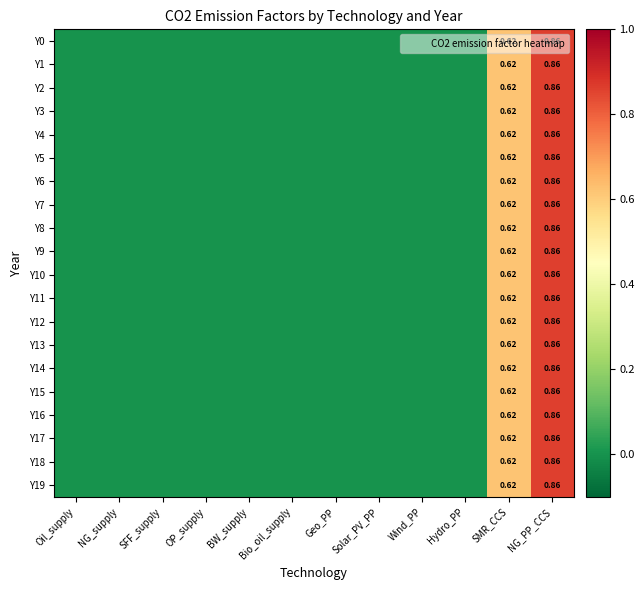

What is the maximum value shown in the chart?

0.9